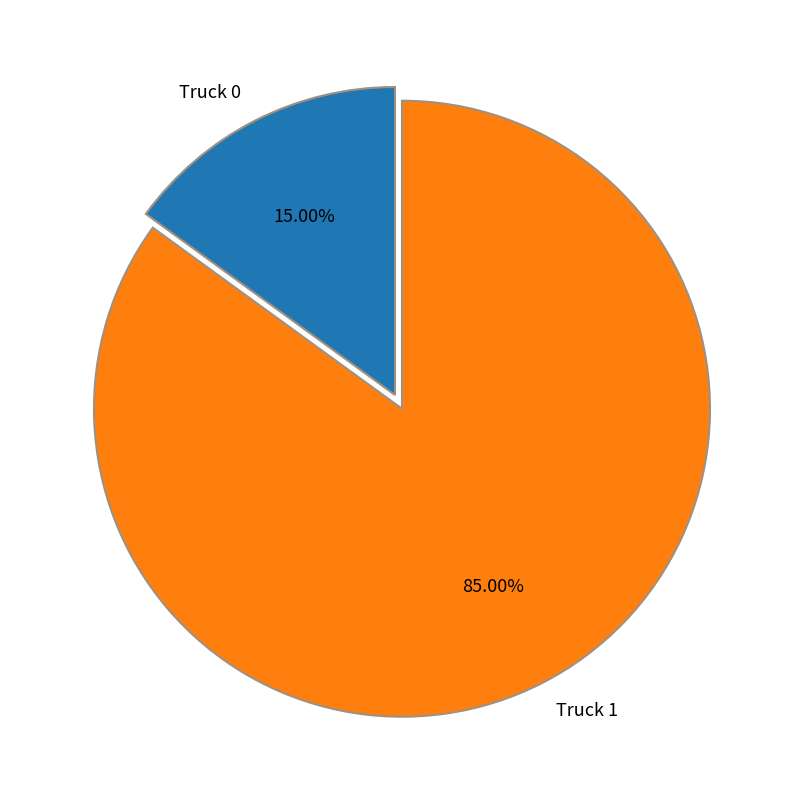

What is the smallest slice in the pie chart?

Truck 0